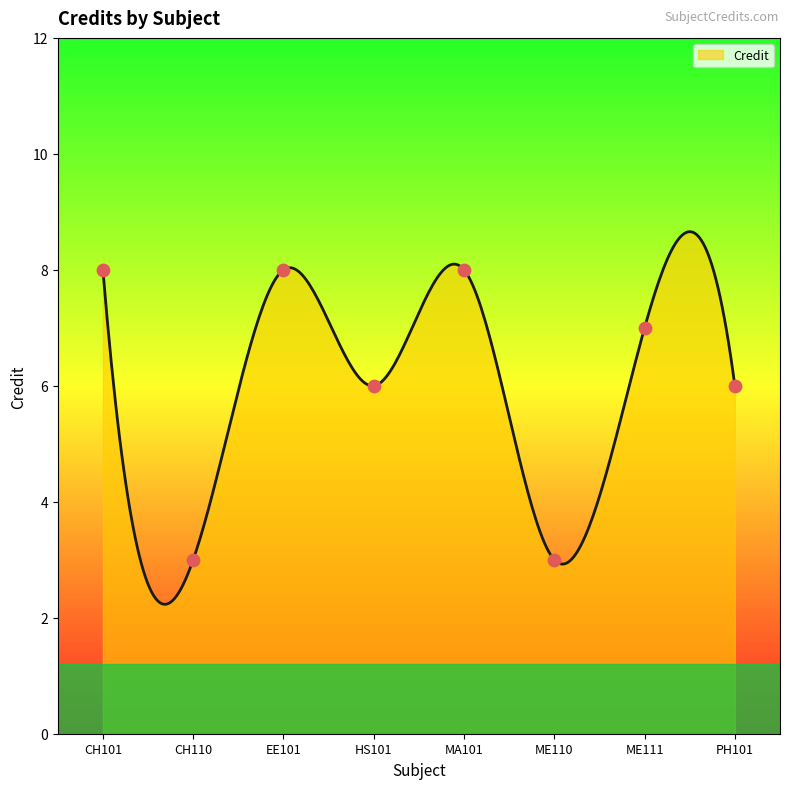

What is the ratio of the value at PH101 to the value at ME111?

0.9